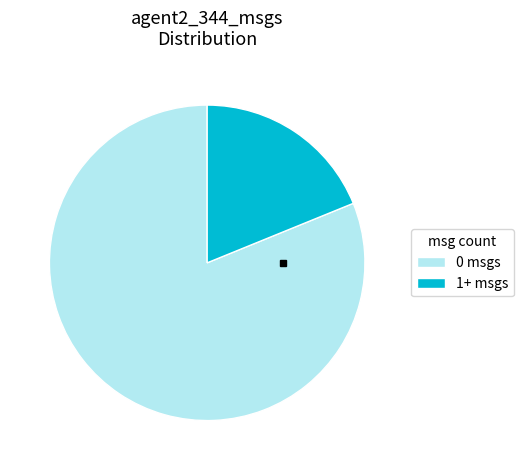

Which category has the smallest portion of the pie?

1+ msgs